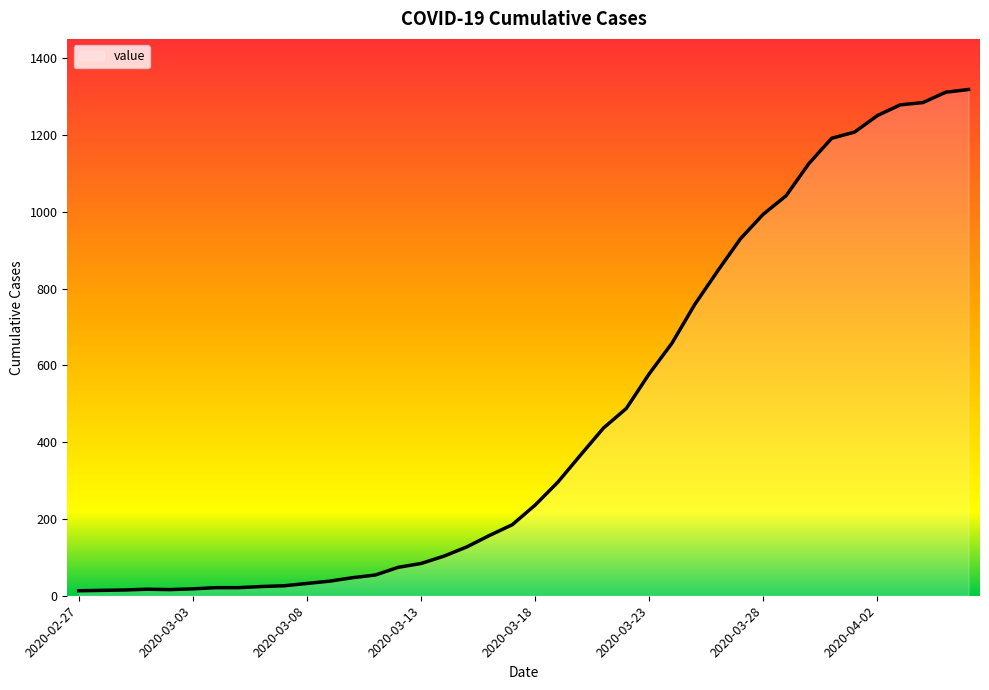

What is the difference between the maximum and minimum values?

1306